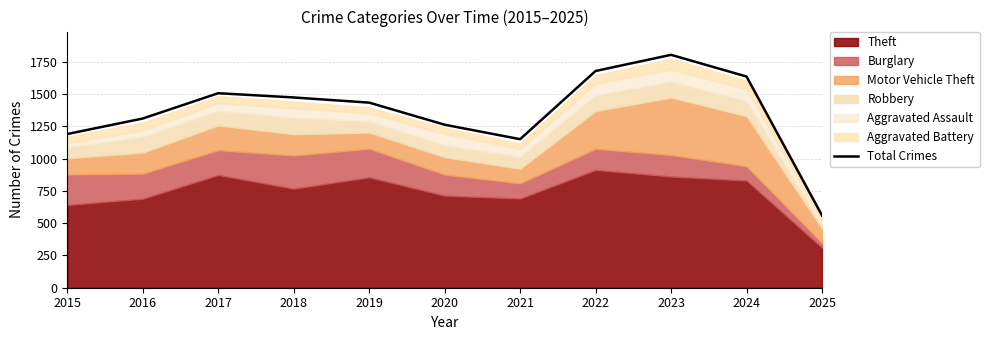

How many interior local peaks (higher than both neighbors) does the data have?

2